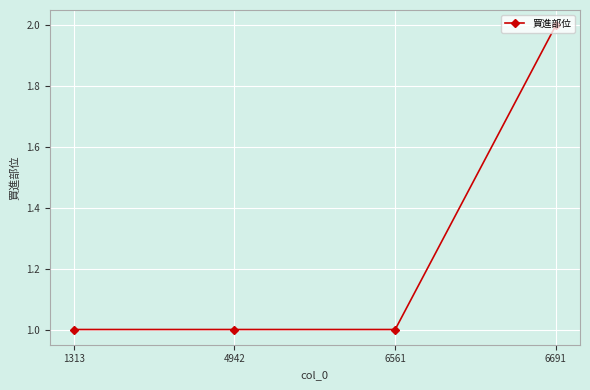

Between 6691 and 6561, which is larger?

6691